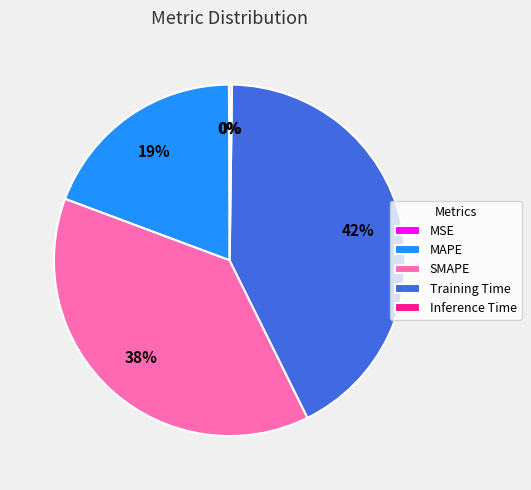

Combined, do SMAPE and Training Time account for over 50%?

Yes